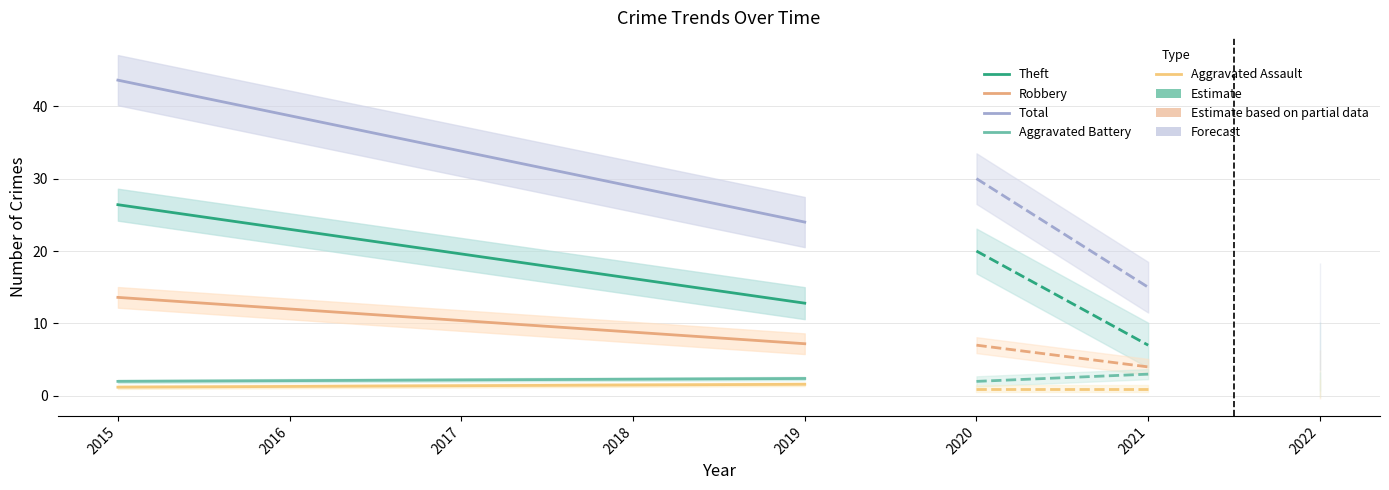

Reading left to right, transcribe all the data shown in this chart.

Theft: 2015=26.4	2016=23.0	2017=19.6	2018=16.2	2019=12.8
Robbery: 2015=13.6	2016=12.0	2017=10.4	2018=8.8	2019=7.2
Total: 2015=43.6	2016=38.7	2017=33.8	2018=28.9	2019=24.0
Aggravated Battery: 2015=2.0	2016=2.1	2017=2.2	2018=2.3	2019=2.4
Aggravated Assault: 2015=1.2	2016=1.3	2017=1.4	2018=1.5	2019=1.6